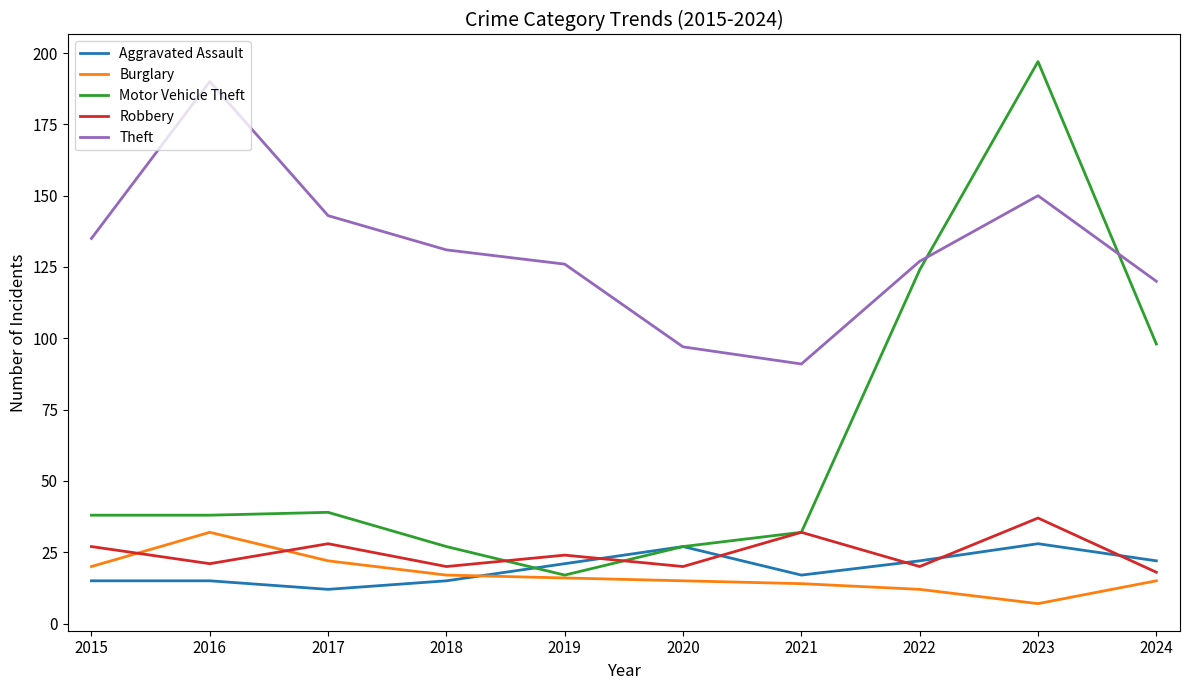

Reading left to right, transcribe all the data shown in this chart.

Aggravated Assault: 2015=15	2016=15	2017=12	2018=15	2019=21	2020=27	2021=17	2022=22	2023=28	2024=22
Burglary: 2015=20	2016=32	2017=22	2018=17	2019=16	2020=15	2021=14	2022=12	2023=7	2024=15
Motor Vehicle Theft: 2015=38	2016=38	2017=39	2018=27	2019=17	2020=27	2021=32	2022=124	2023=197	2024=98
Robbery: 2015=27	2016=21	2017=28	2018=20	2019=24	2020=20	2021=32	2022=20	2023=37	2024=18
Theft: 2015=135	2016=190	2017=143	2018=131	2019=126	2020=97	2021=91	2022=127	2023=150	2024=120